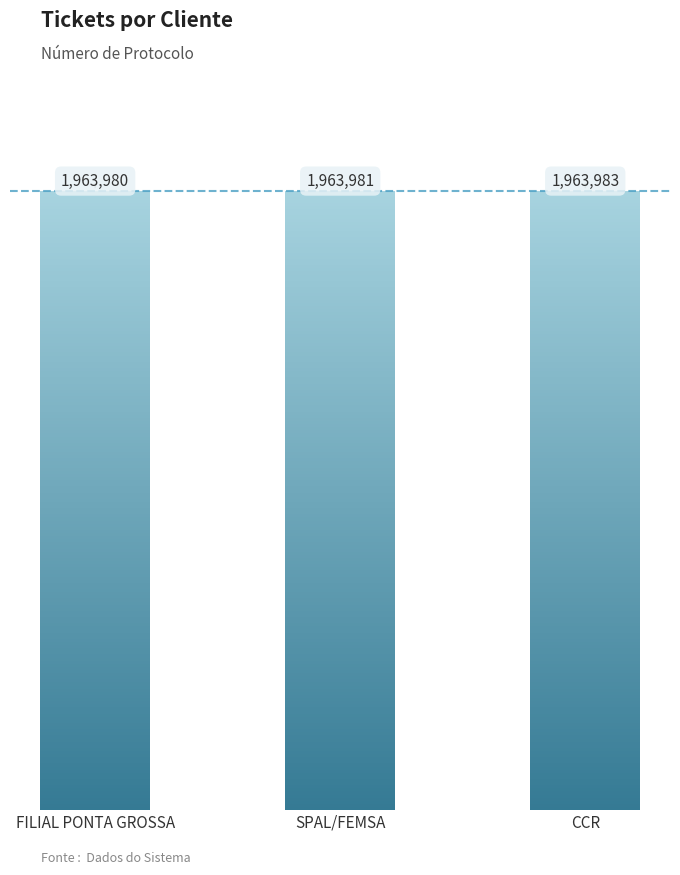

Approximately how many times larger is the value at SPAL/FEMSA compared to FILIAL PONTA GROSSA?

1.0